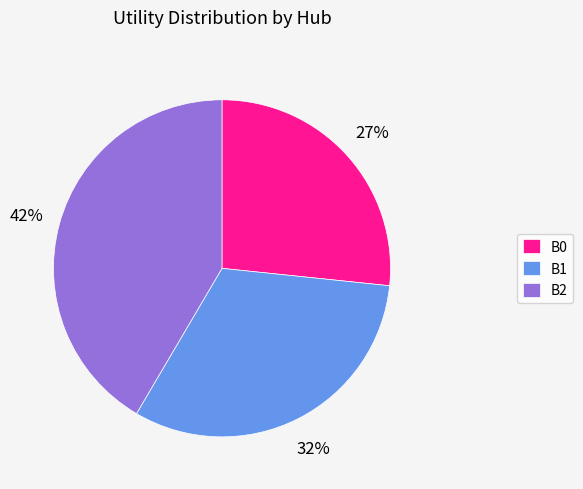

Rank the categories by value from highest to lowest.

B2, B1, B0